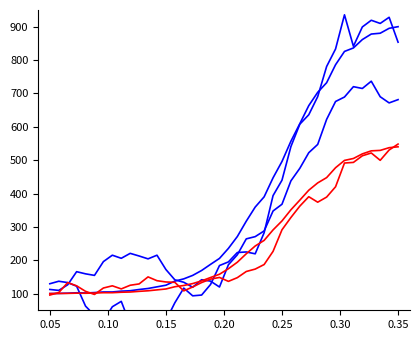

Reading right to left, list all the values displayed in this chart.

value: 900.0	895.1	880.4	877.9	861.4	836.2	825.8	786.0	732.0	703.2	663.4	609.4	556.7	496.0	447.0	390.0	359.3	317.0	271.0	235.5	205.4	187.7	169.3	154.6	144.1	137.4	125.1	120.2	115.3	112.3	108.6	107.4	104.9	104.9	103.1	101.8	102.5	101.2	100.6	100.0
value_v2: 681.4	671.5	690.0	736.6	714.8	720.2	689.2	675.8	622.2	547.1	522.3	475.6	437.9	367.8	347.6	287.8	270.7	264.0	216.4	186.5	119.8	137.3	141.6	119.1	134.0	141.3	172.1	215.1	204.1	212.7	220.6	205.8	215.1	195.9	154.6	159.2	165.7	126.4	109.6	112.4
value_v3: 853.5	928.1	909.7	919.3	899.2	841.2	935.6	833.1	780.6	690.3	636.0	607.9	540.7	439.8	393.7	282.4	219.3	224.8	223.1	195.0	184.1	127.3	95.6	93.3	116.5	72.5	19.0	-10.4	11.8	24.1	7.5	76.7	60.6	18.3	34.9	62.4	122.2	133.0	137.0	129.5
value_low: 540.0	537.3	529.2	527.9	518.8	504.9	499.2	477.3	447.6	431.8	409.9	380.2	351.2	317.8	290.8	259.5	242.6	219.4	194.1	174.5	158.0	148.2	138.1	130.0	124.3	120.6	113.8	111.1	108.4	106.7	104.7	104.0	102.7	102.7	101.7	101.0	101.3	100.7	100.3	100.0
value_low_v2: 548.1	530.4	499.5	521.5	513.1	493.2	491.3	420.1	389.3	374.0	390.4	362.2	328.1	291.2	226.5	187.1	173.5	166.2	147.8	136.7	148.4	143.4	133.1	119.8	108.2	133.7	134.8	138.7	150.0	129.0	125.0	114.1	123.3	116.7	97.4	106.8	123.3	133.0	103.1	95.6